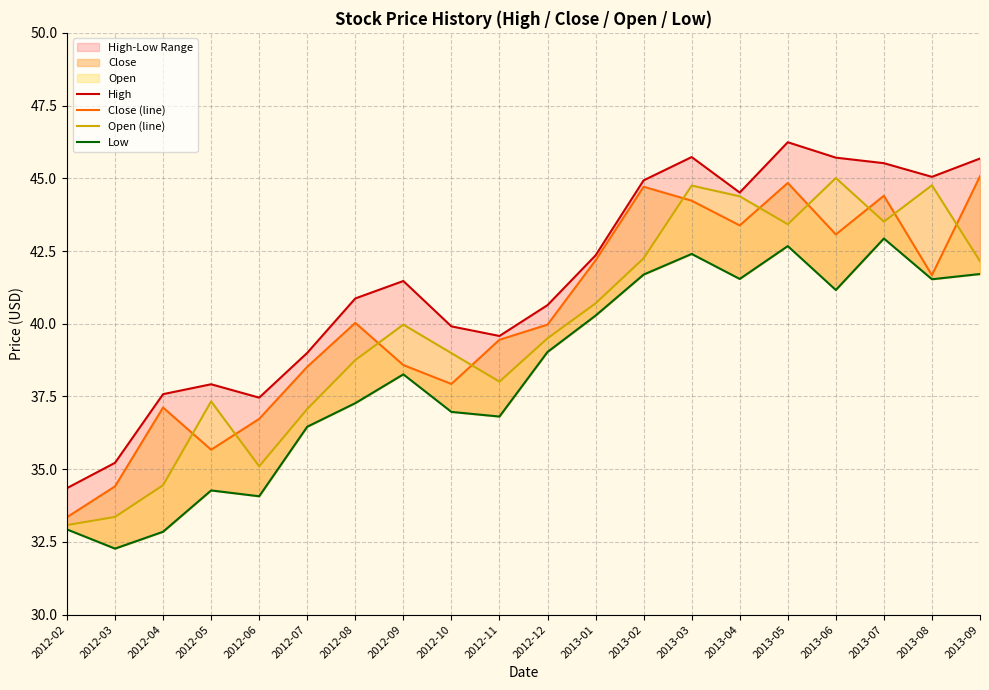

At 2012-12, list the series in order from smallest to largest.

Low, Open (line), Close (line), High